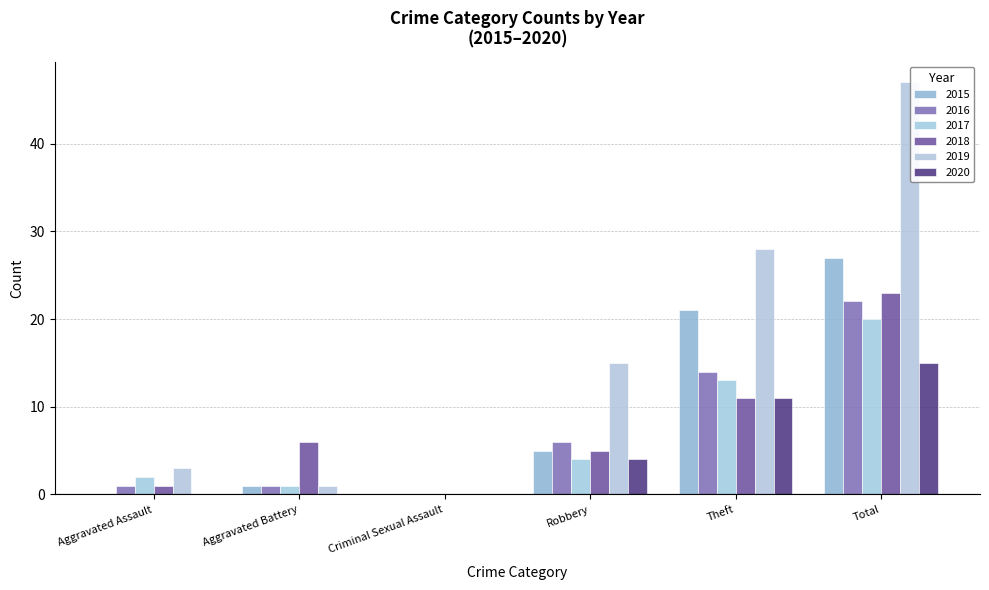

Where does the 2019 series first go above 15?

Theft